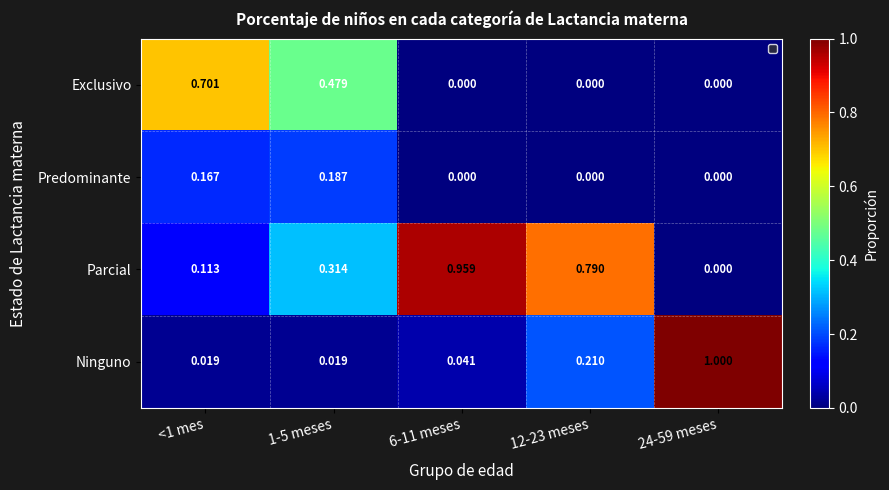

Which series has the widest spread of values?

Ninguno